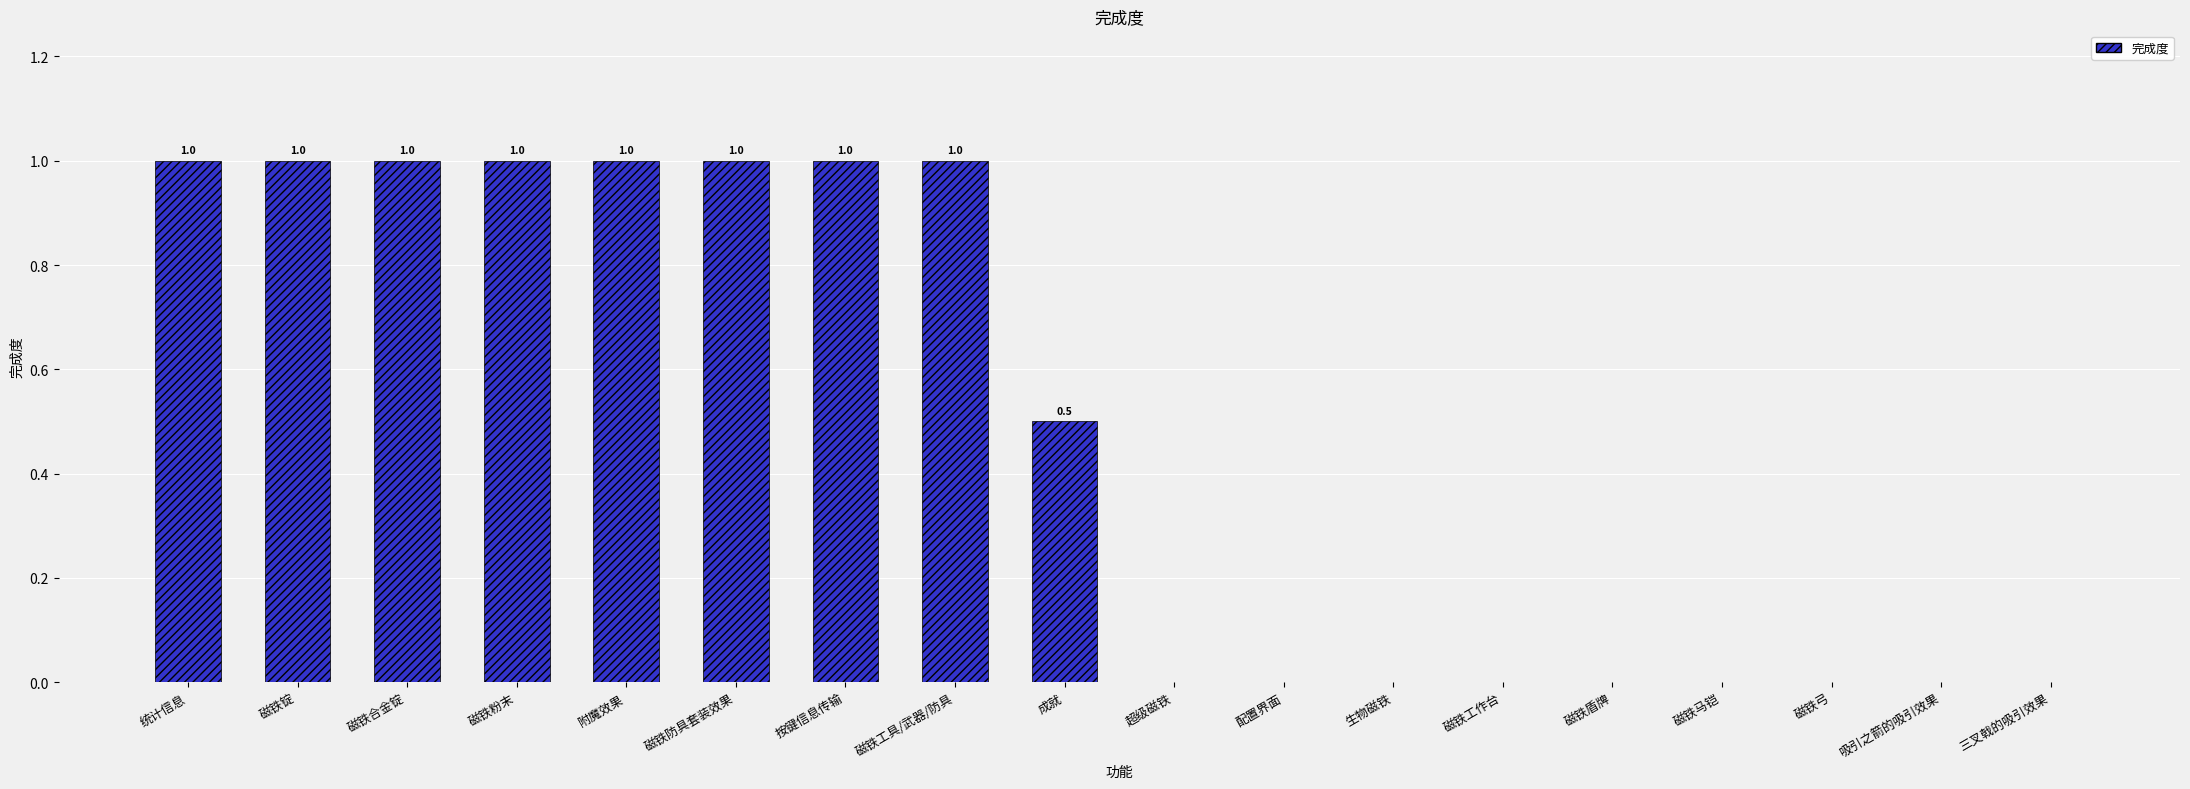

How many values are between 0 and 1?

18